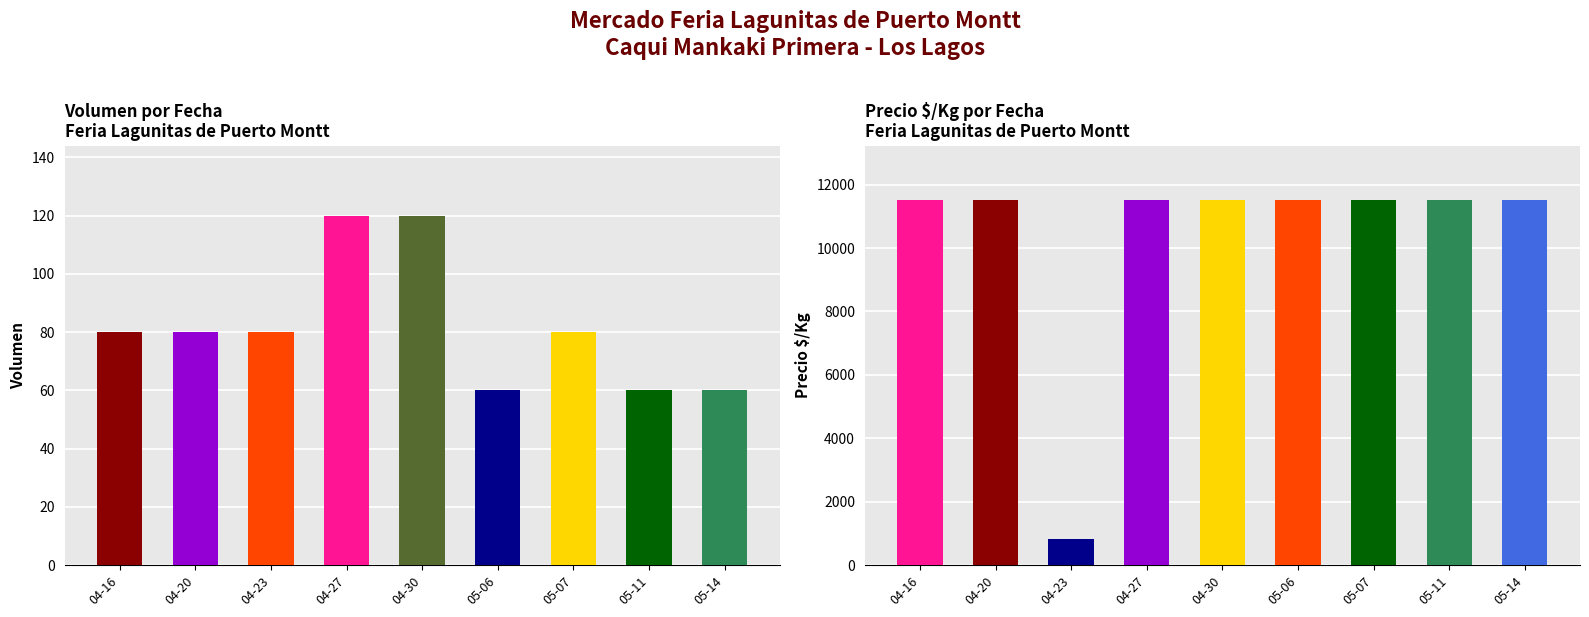

Reading right to left, extract all data points from this chart.

Volumen: 60	60	80	60	120	120	80	80	80
Precio $/Kg: 11500	11500	11500	11500	11500	11500	821	11500	11500